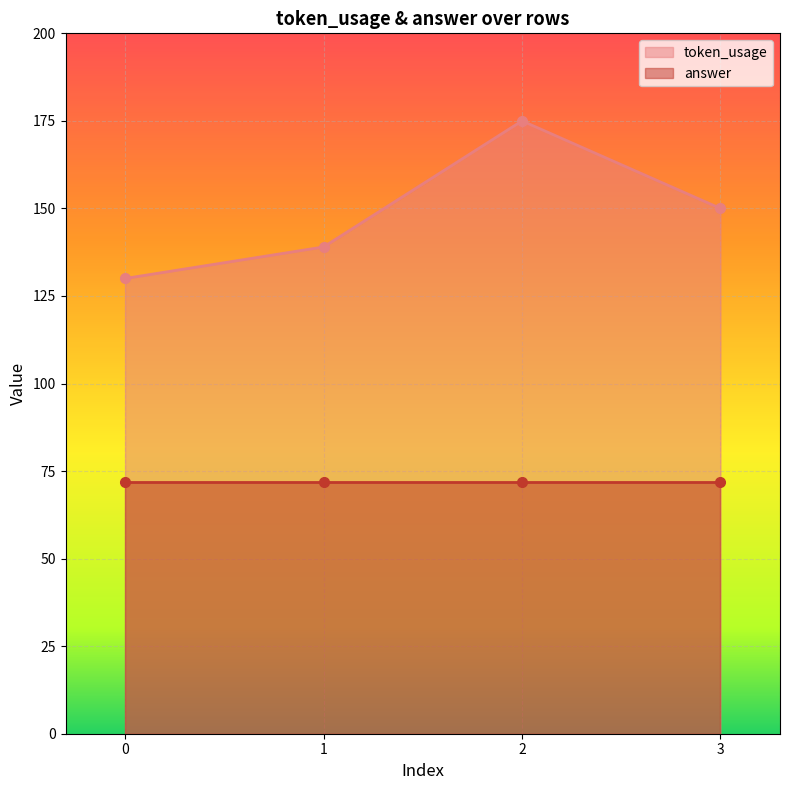

Where does the data first go above 150?

2